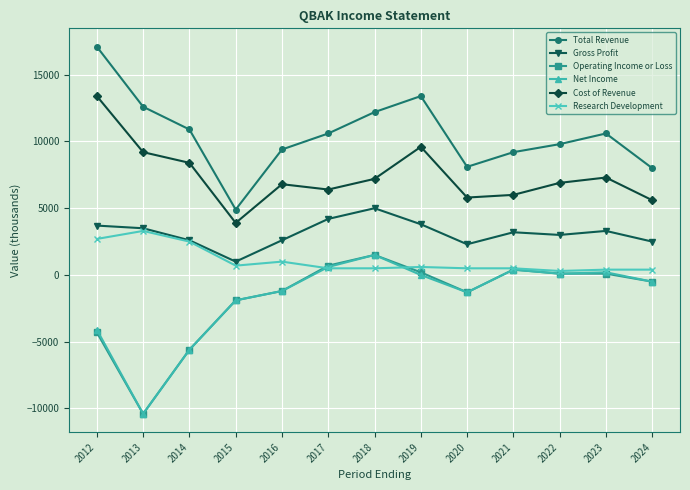

True or false: Cost of Revenue has a value of 3034 at 2024.

False